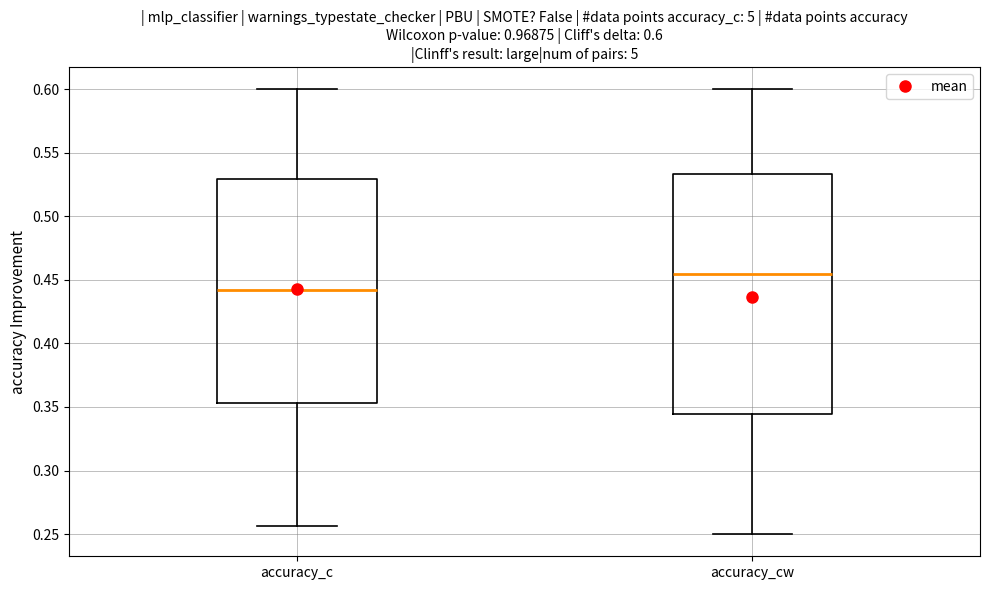

Which box has the lowest median line?

accuracy_c